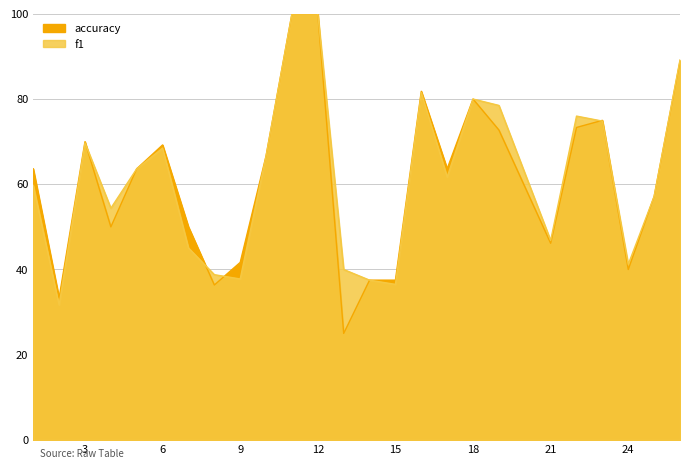

What is the value of the accuracy point at the 11th from the left?

100.0